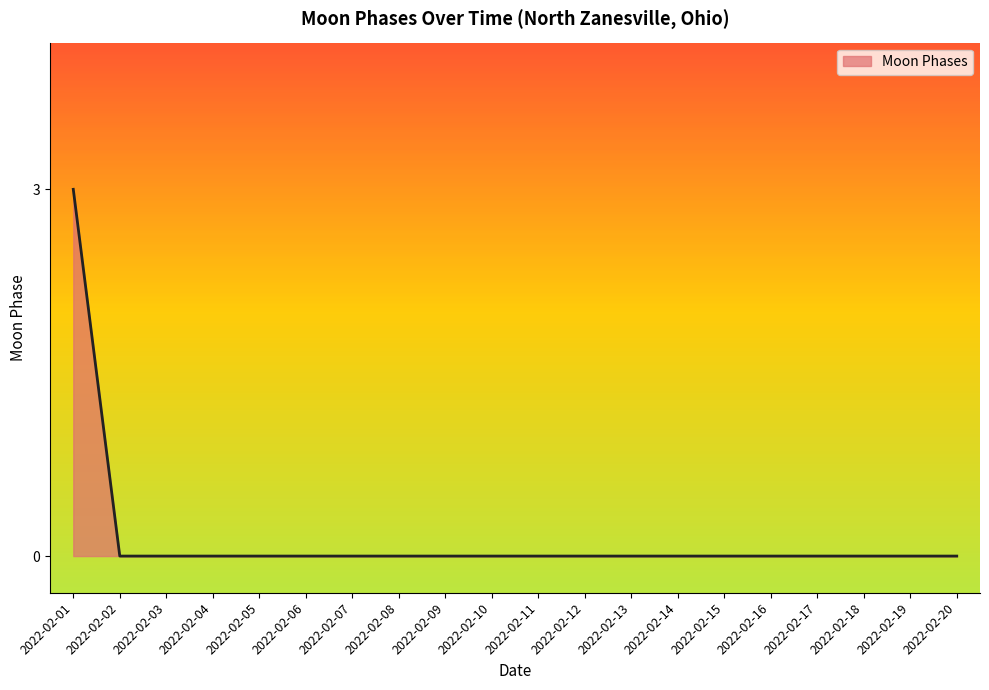

Reading right to left, what are all the values shown in this chart?

0	0	0	0	0	0	0	0	0	0	0	0	0	0	0	0	0	0	0	3